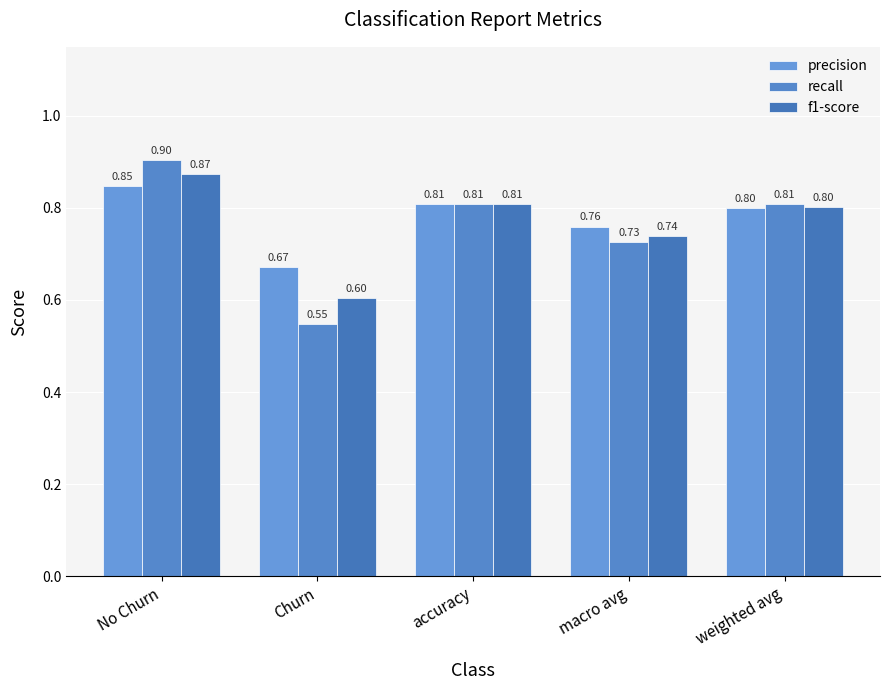

True or false: recall has a value of 0.9 at No Churn.

True